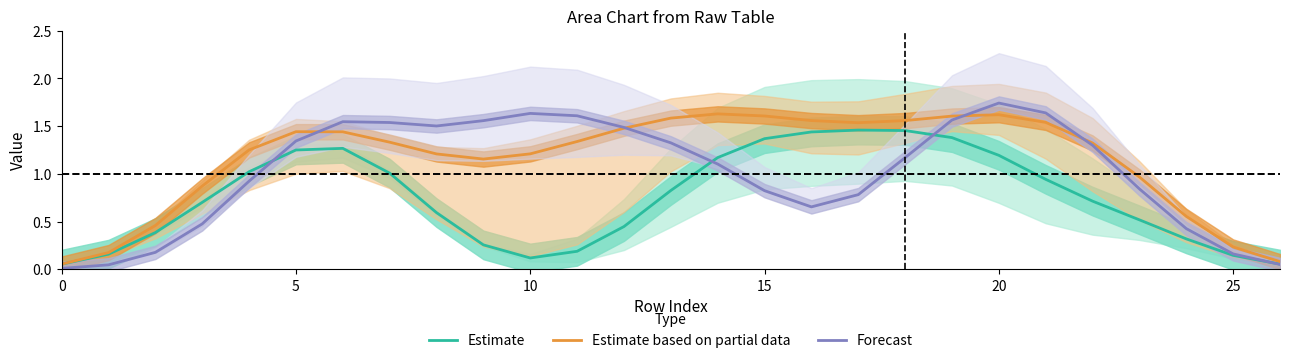

What are all the series names shown in the legend?

Estimate, Estimate based on partial data, Forecast